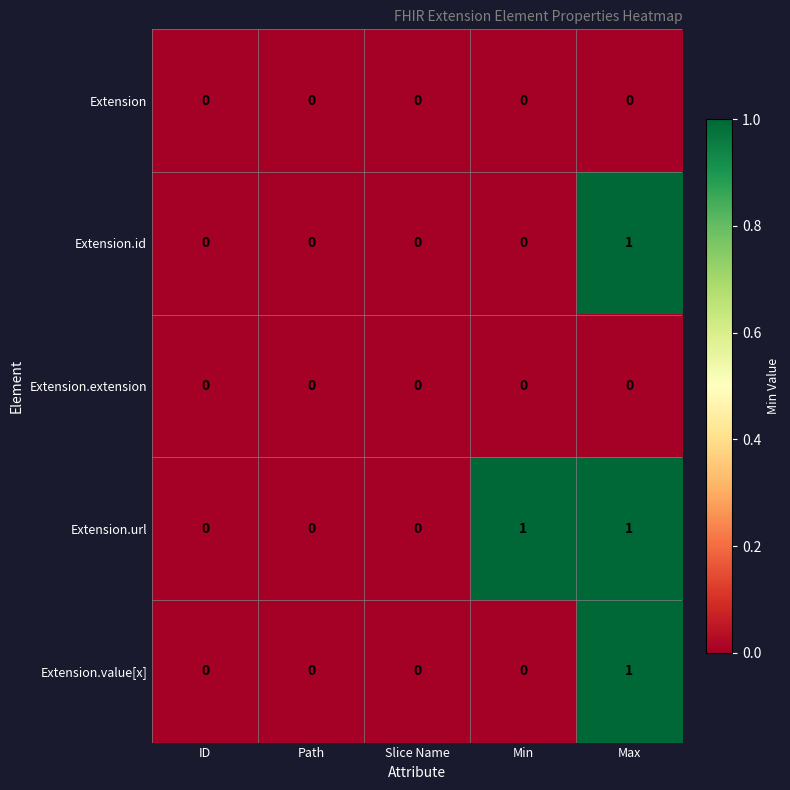

Count the Extension.value[x] values in the range 0 to 1.

5